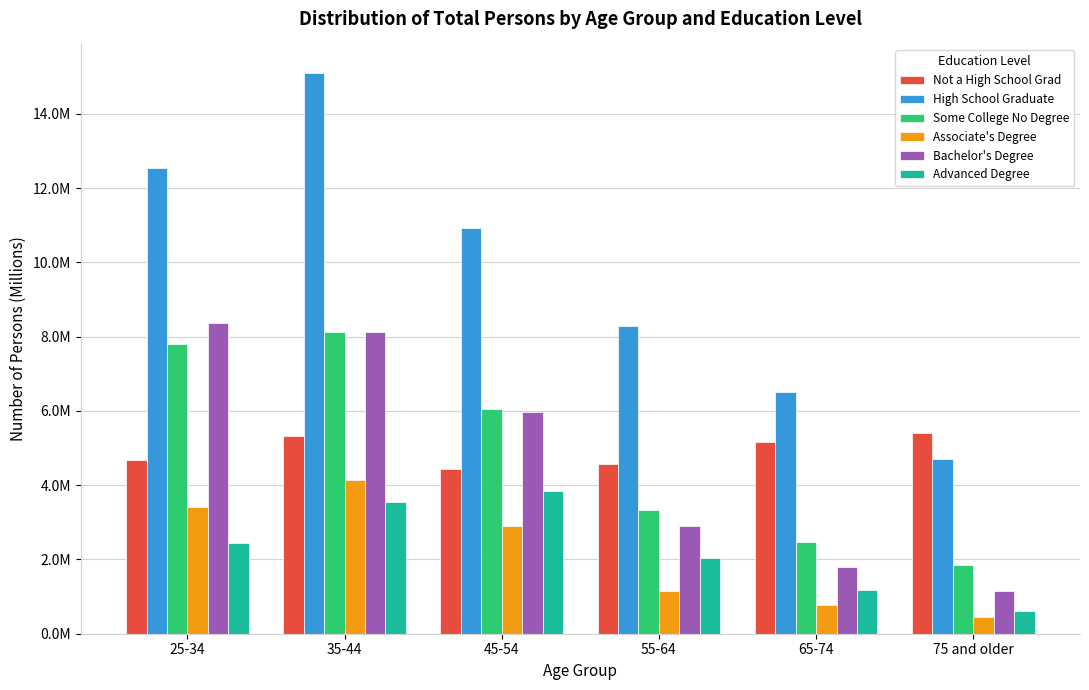

What are all the series names shown in the legend?

Not a High School Grad, High School Graduate, Some College No Degree, Associate's Degree, Bachelor's Degree, Advanced Degree